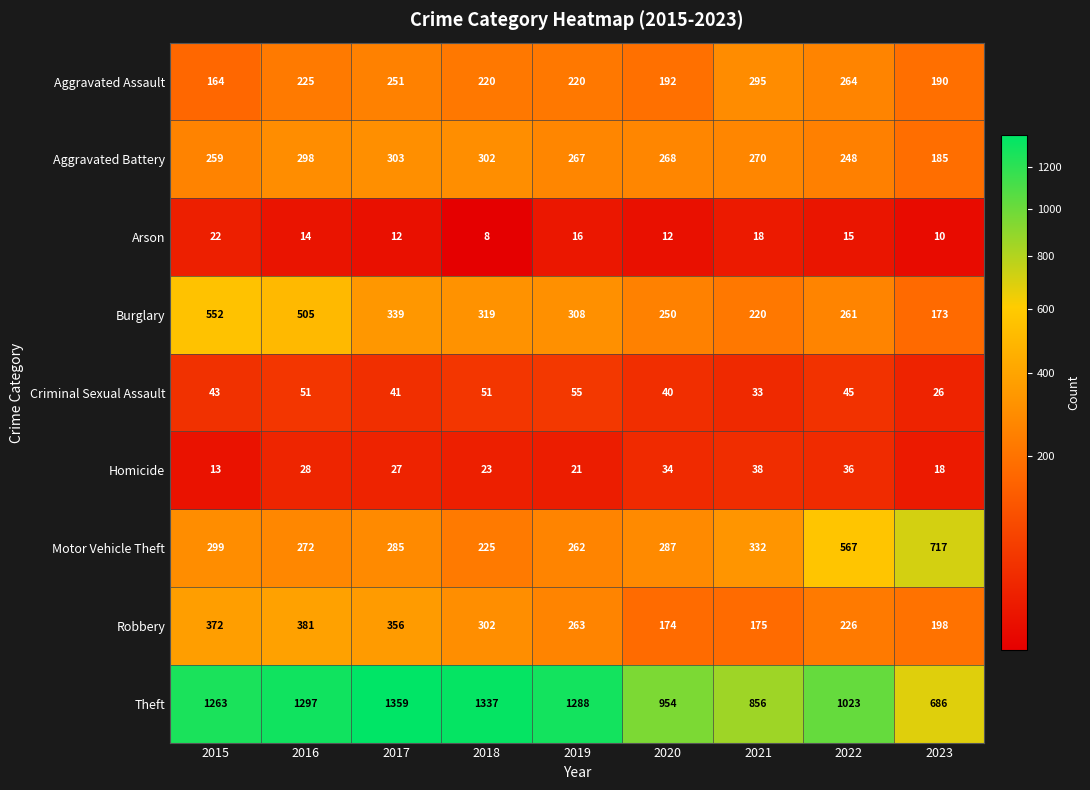

What is the greatest value displayed?

1359